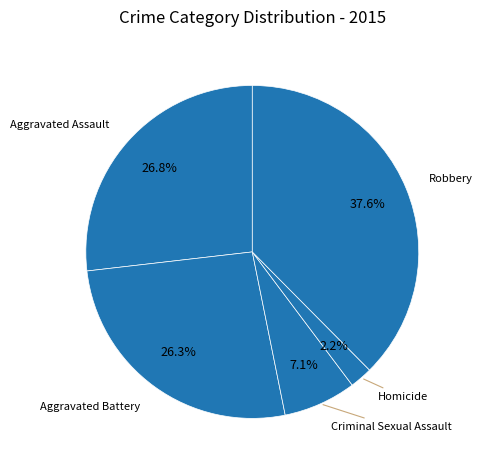

True or false: Robbery accounts for 49% of the total.

False